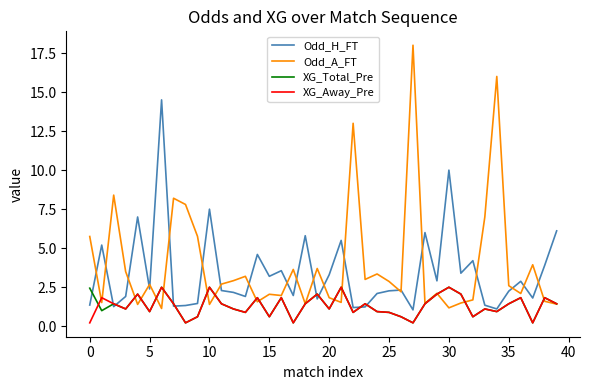

What are all the series names shown in the legend?

Odd_H_FT, Odd_A_FT, XG_Total_Pre, XG_Away_Pre